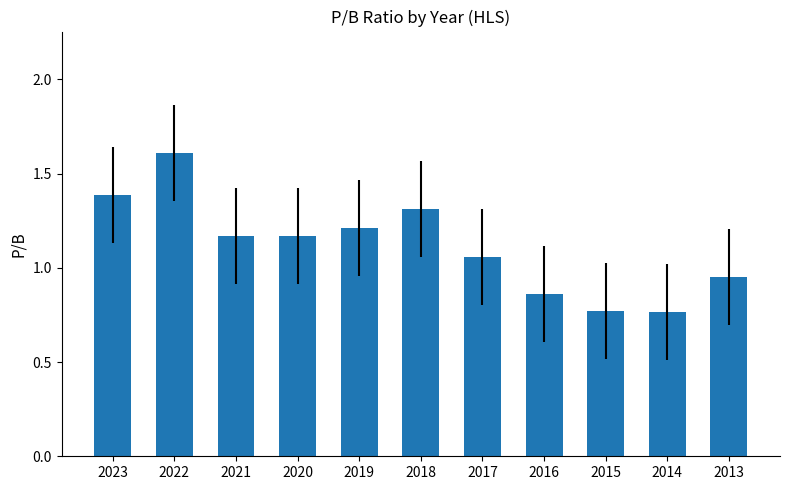

Is it true that the value at 2023 is 1.4?

True